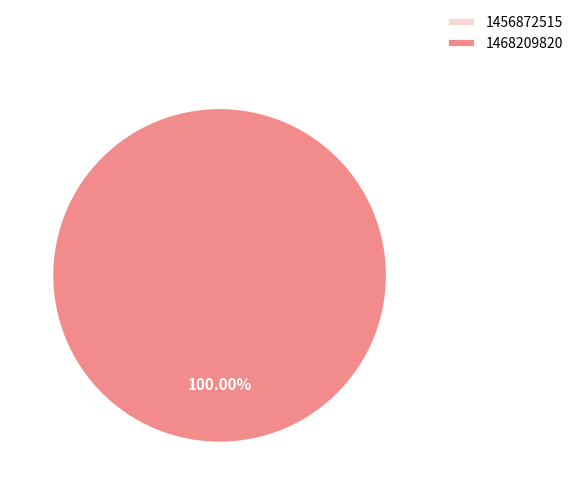

How many segments does this pie chart have?

2